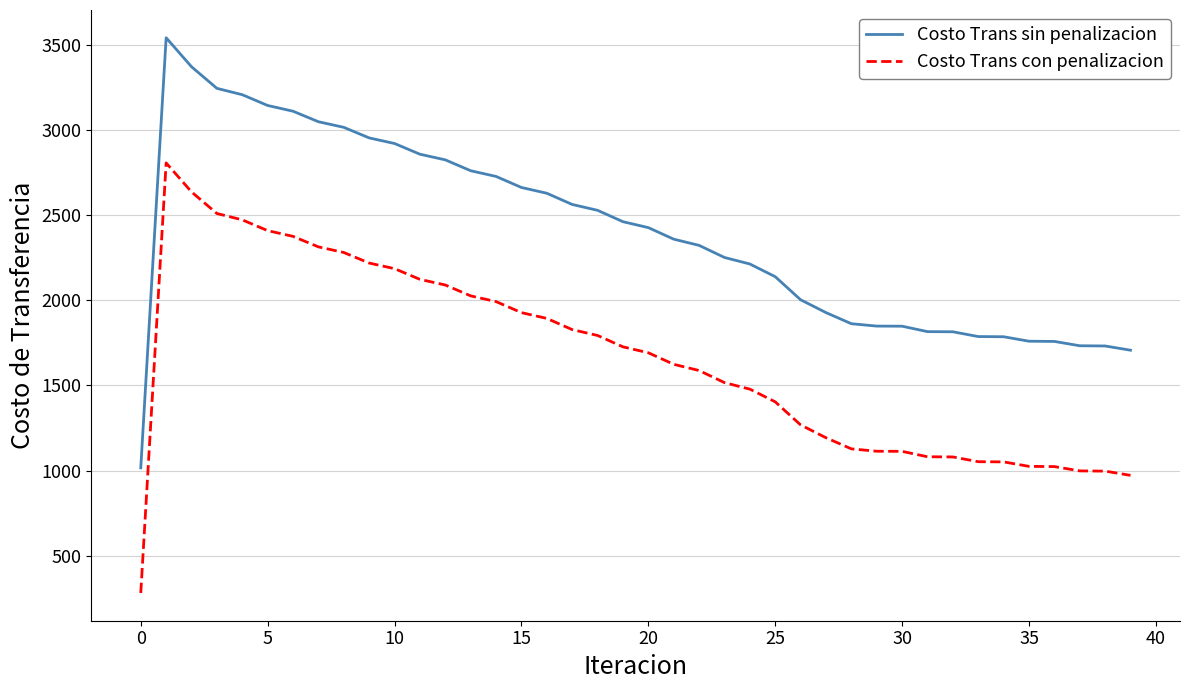

List the series in order of their peak value, highest first.

Costo Trans sin penalizacion, Costo Trans con penalizacion